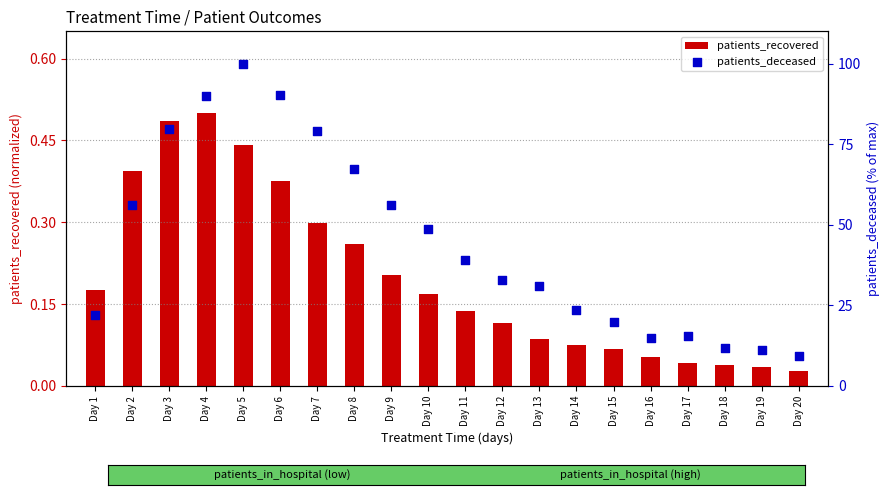

What are all the series names shown in the legend?

patients_recovered, patients_deceased